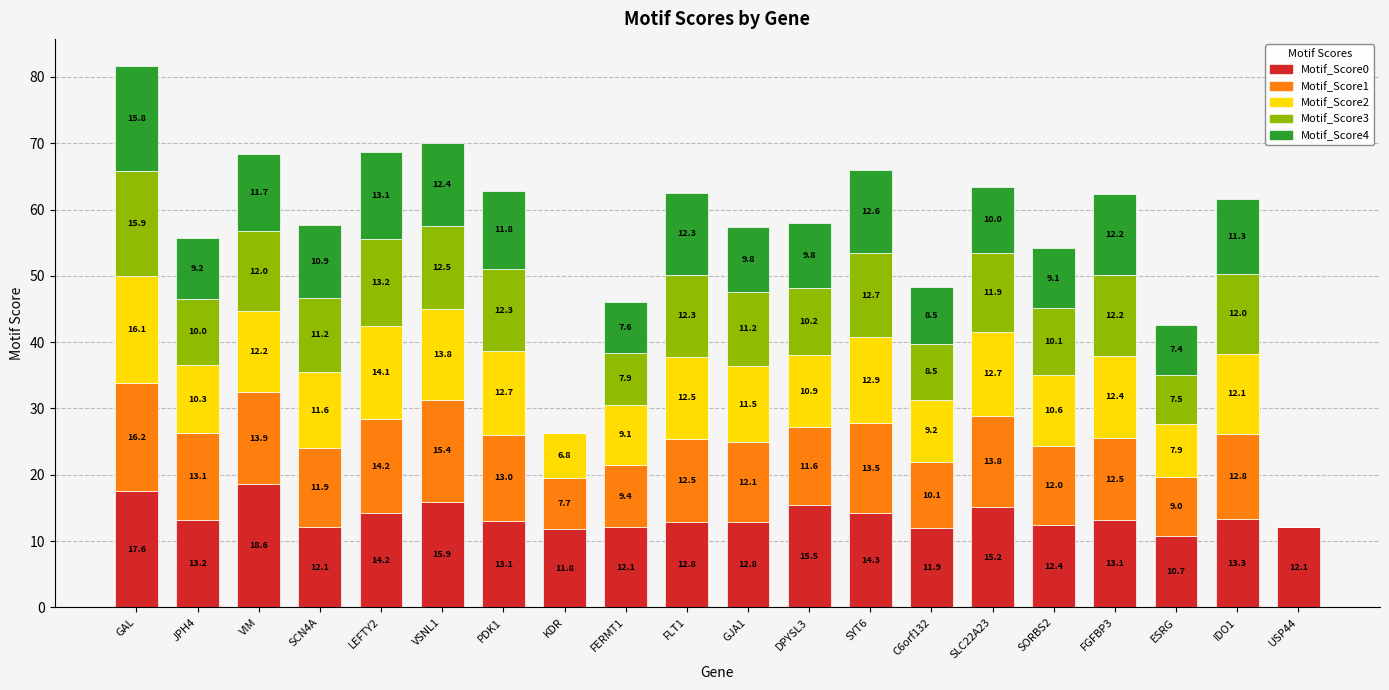

Reading left to right, transcribe the values for Motif_Score0.

GAL=17.6	JPH4=13.2	VIM=18.6	SCN4A=12.1	LEFTY2=14.2	VSNL1=15.9	PDK1=13.1	KDR=11.8	FERMT1=12.1	FLT1=12.8	GJA1=12.8	DPYSL3=15.5	SYT6=14.3	C6orf132=11.9	SLC22A23=15.2	SORBS2=12.4	FGFBP3=13.1	ESRG=10.7	IDO1=13.3	USP44=12.1